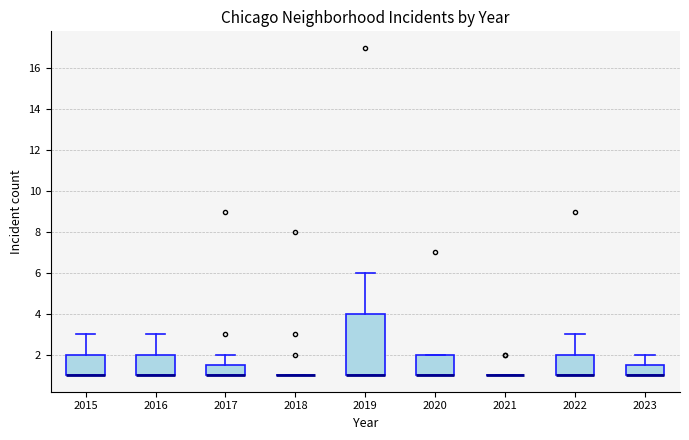

Reading left to right, read every box against the y-axis: the position of its median line, the range the box covers, and the ends of its whiskers. The values are not printed on the chart, so give them approximately, as read against the axis.

2015: median 1.0 (drawn on the box's lower edge), box 1.0 to 2.0, whiskers 1.0 to 3.0
2016: median 1.0 (drawn on the box's lower edge), box 1.0 to 2.0, whiskers 1.0 to 3.0
2017: median 1.0 (drawn on the box's lower edge), box 1.0 to 1.6, whiskers 1.0 to 2.0
2018: box collapsed to a line at 1.0, whiskers 1.0 to 1.0
2019: median 1.0 (drawn on the box's lower edge), box 1.0 to 4.0, whiskers 1.0 to 6.0
2020: median 1.0 (drawn on the box's lower edge), box 1.0 to 2.0, whiskers 1.0 to 2.0
2021: box collapsed to a line at 1.0, whiskers 1.0 to 1.0
2022: median 1.0 (drawn on the box's lower edge), box 1.0 to 2.0, whiskers 1.0 to 3.0
2023: median 1.0 (drawn on the box's lower edge), box 1.0 to 1.6, whiskers 1.0 to 2.0